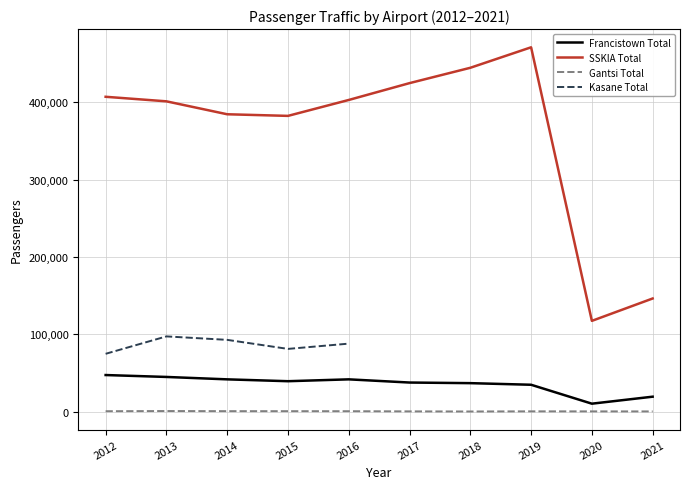

What is the value of the SSKIA Total point at the 4th from the left?

382280